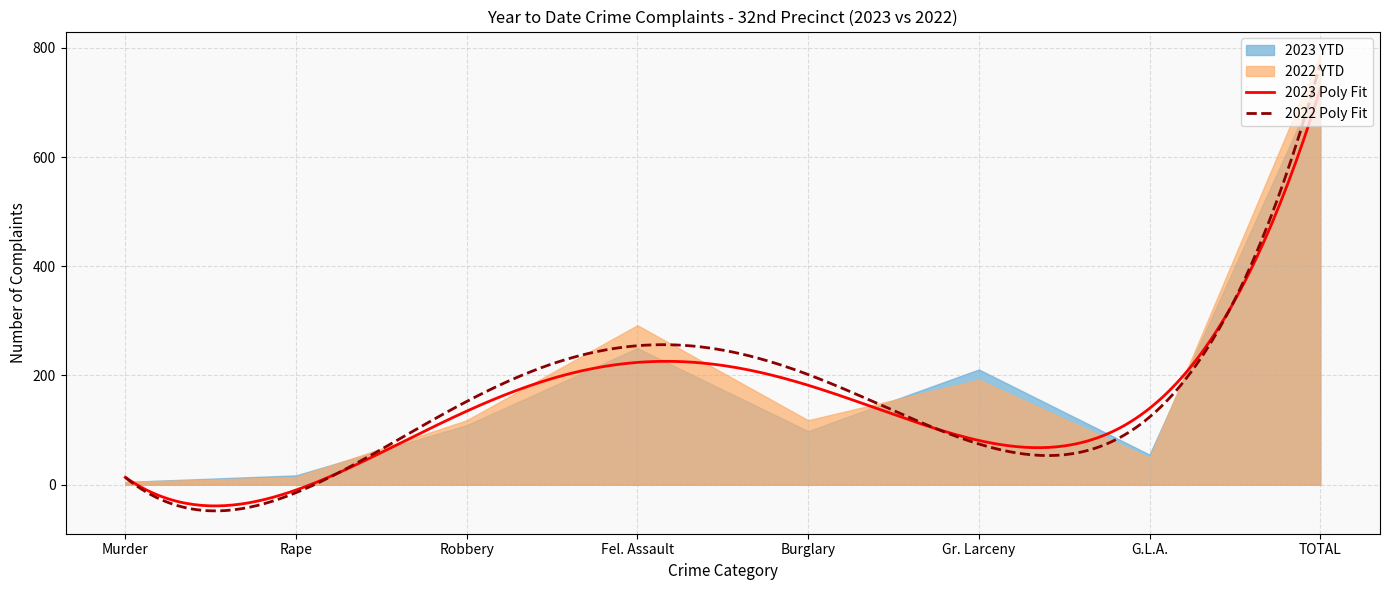

At which category is the sum across all series the highest?

TOTAL